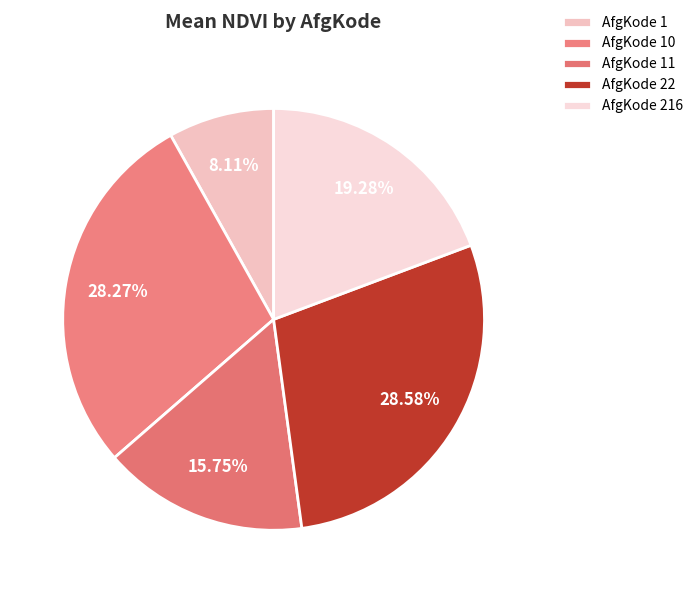

Count the number of slices in the pie.

5